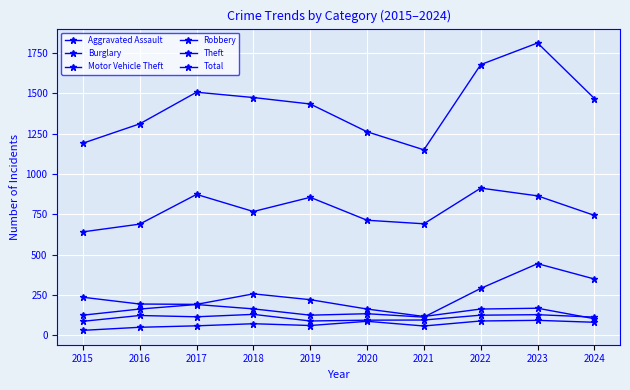

Count the number of data series in this chart.

6